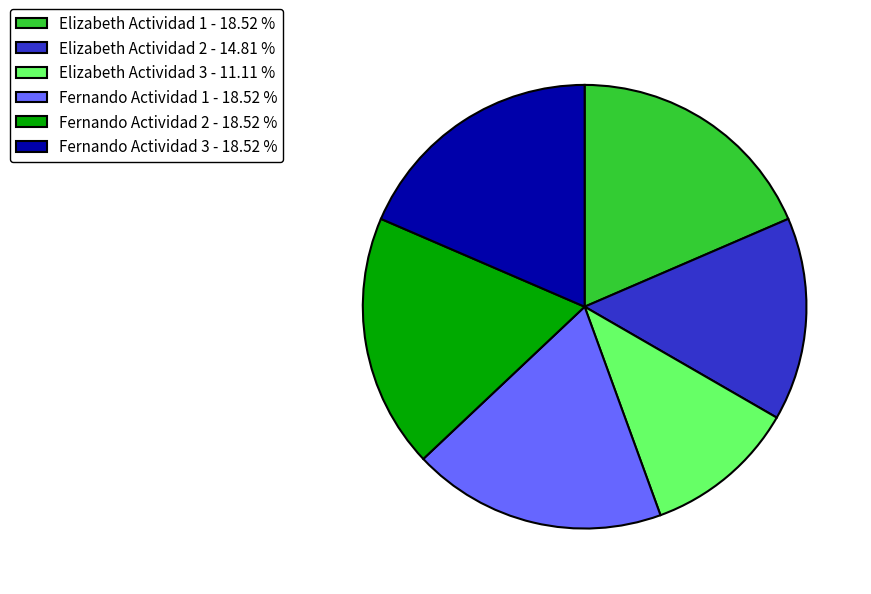

Does Elizabeth Actividad 2 account for over 50% of the chart?

No